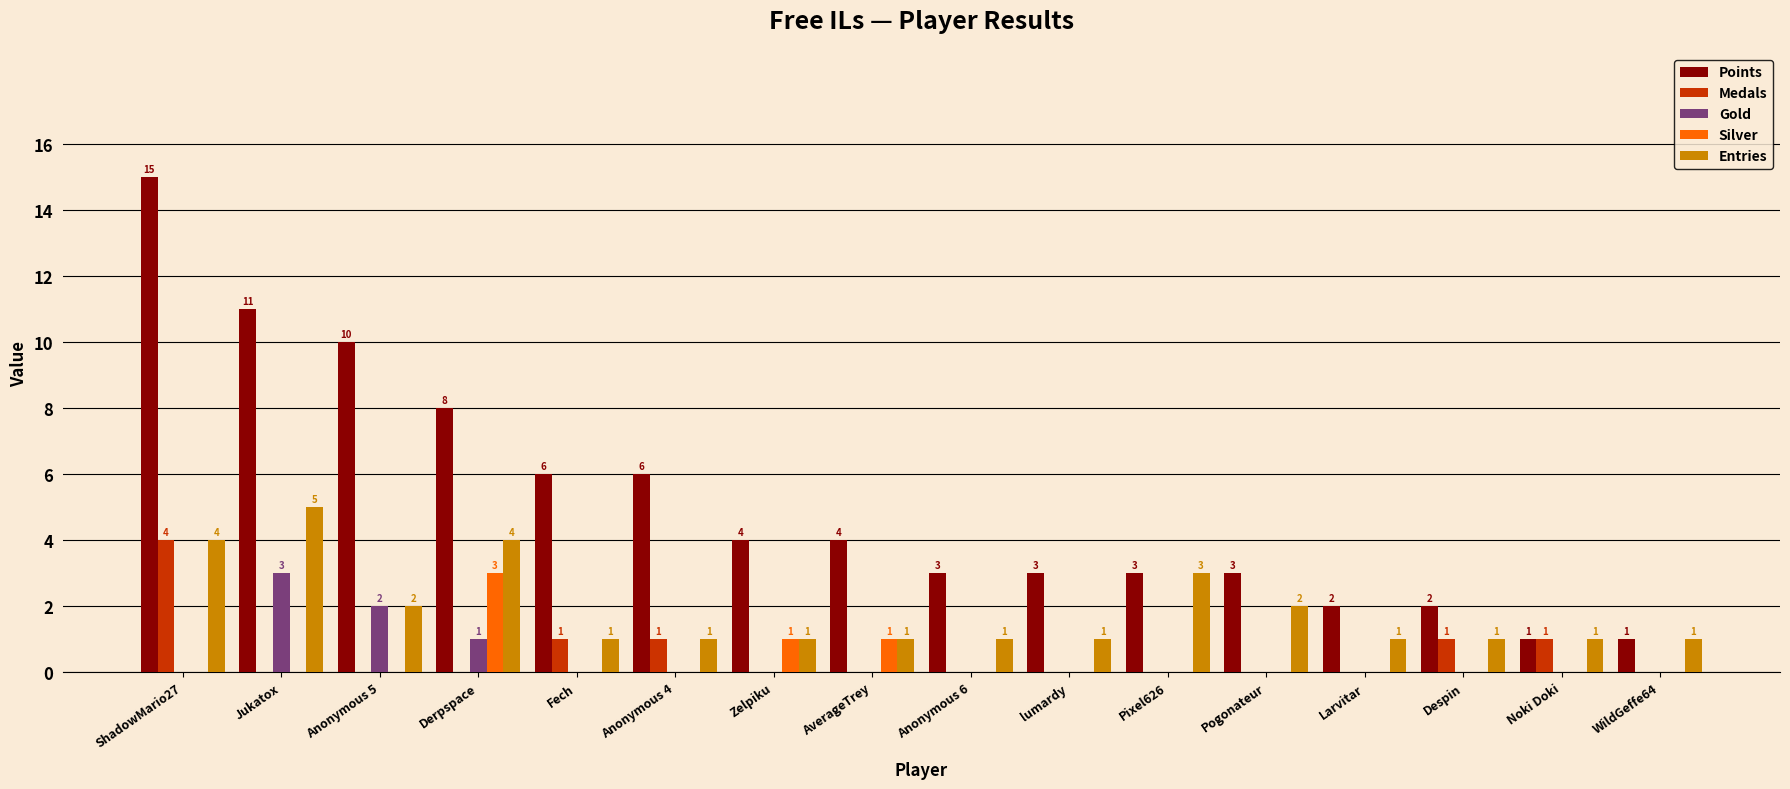

The value of Silver at Anonymous 5 is 0. True or false?

True